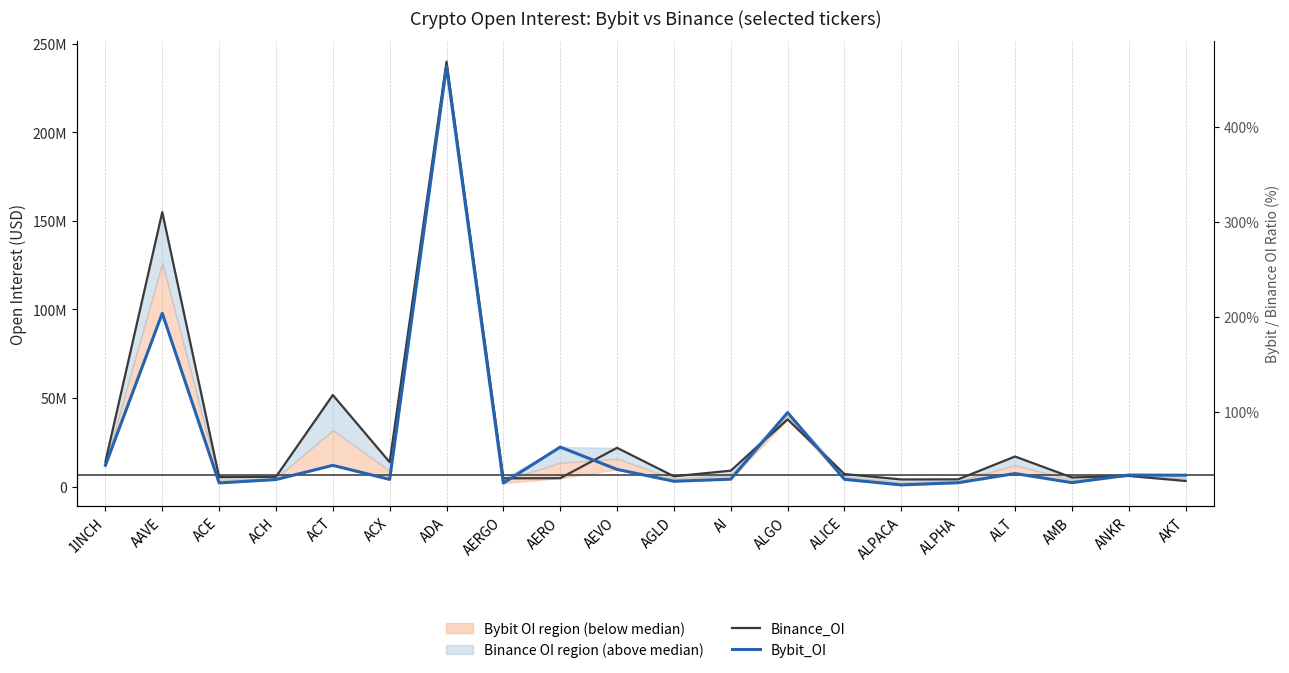

Rank the categories by Binance_OI value from lowest to highest.

AKT, ALPACA, ALPHA, AERGO, AERO, AMB, ACE, ACH, AGLD, ANKR, ALICE, AI, ACX, 1INCH, ALT, AEVO, ALGO, ACT, AAVE, ADA